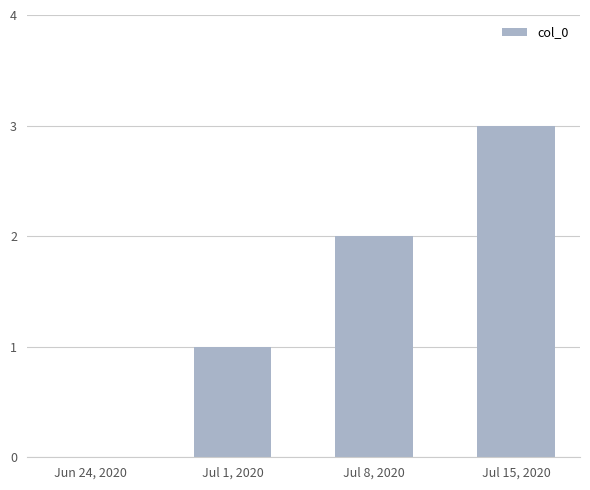

At which label is the value closest to 1?

Jul 1, 2020